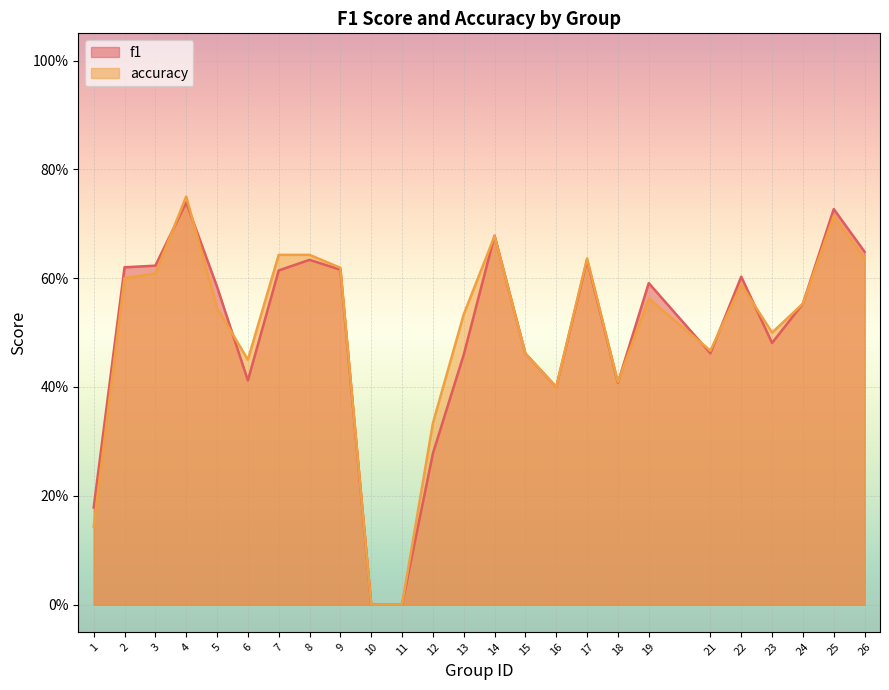

Rank the series by their average value, from lowest to highest.

f1, accuracy